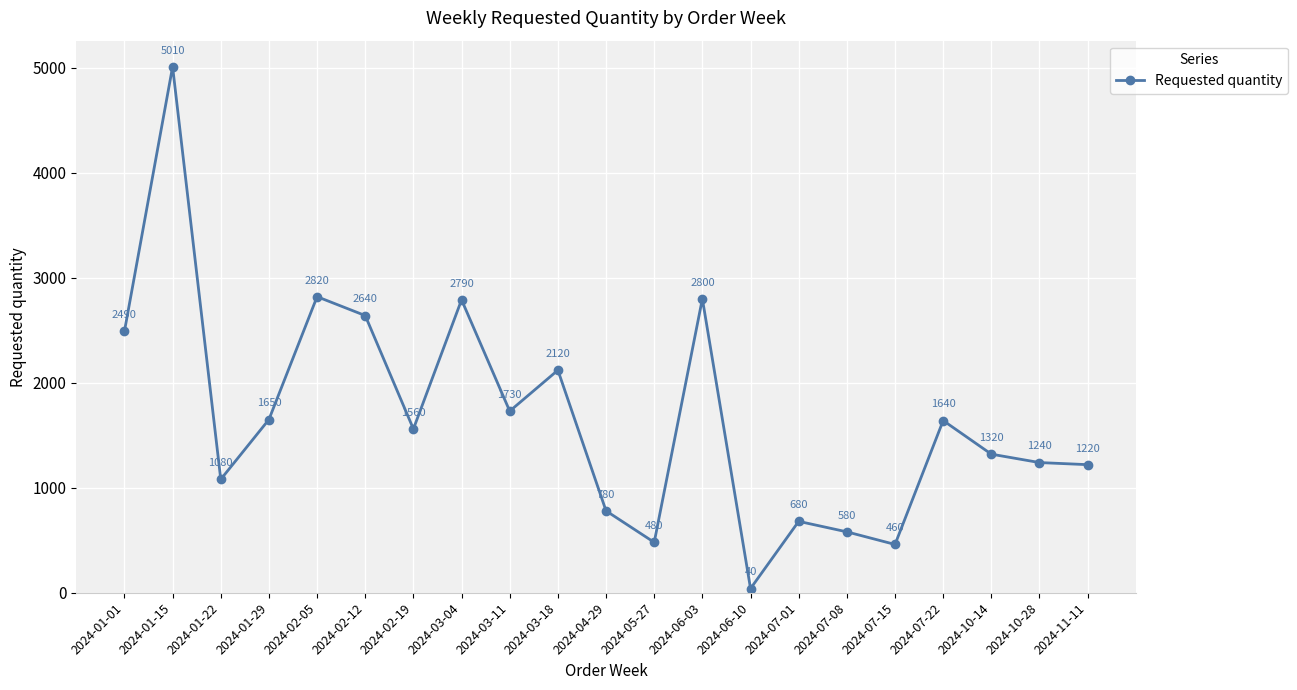

How many interior local peaks (higher than both neighbors) does the data have?

7